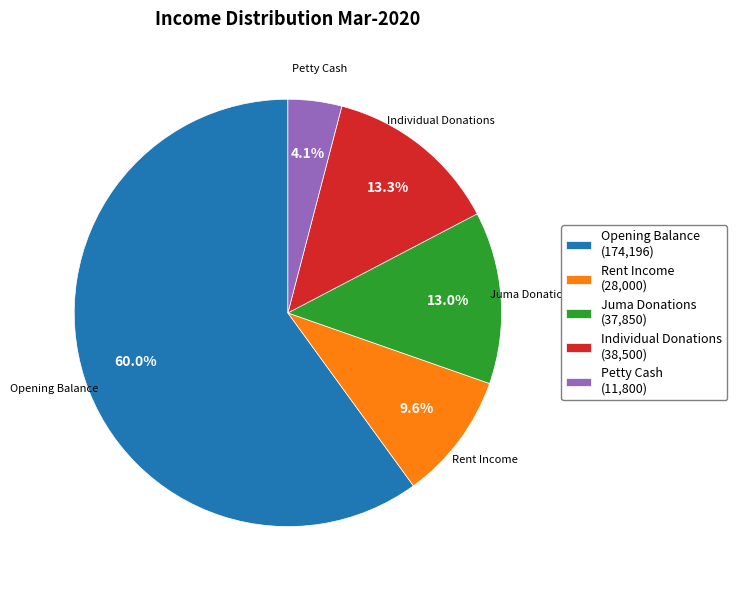

Do Individual Donations (38,500) and Juma Donations (37,850) together represent more than half of the pie?

No